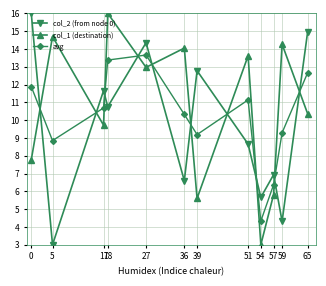

At 54, list the series in order from smallest to largest.

col_1 (destination), avg, col_2 (from node 0)